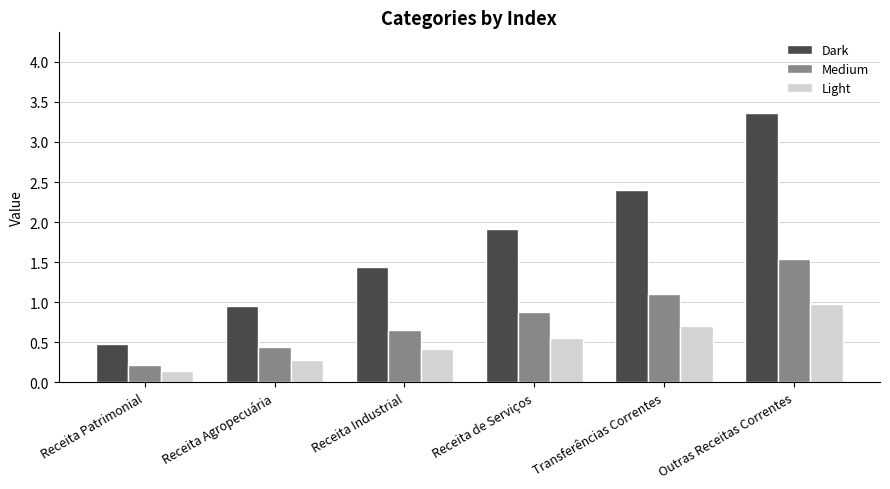

Which series has the largest range (max minus min)?

Dark